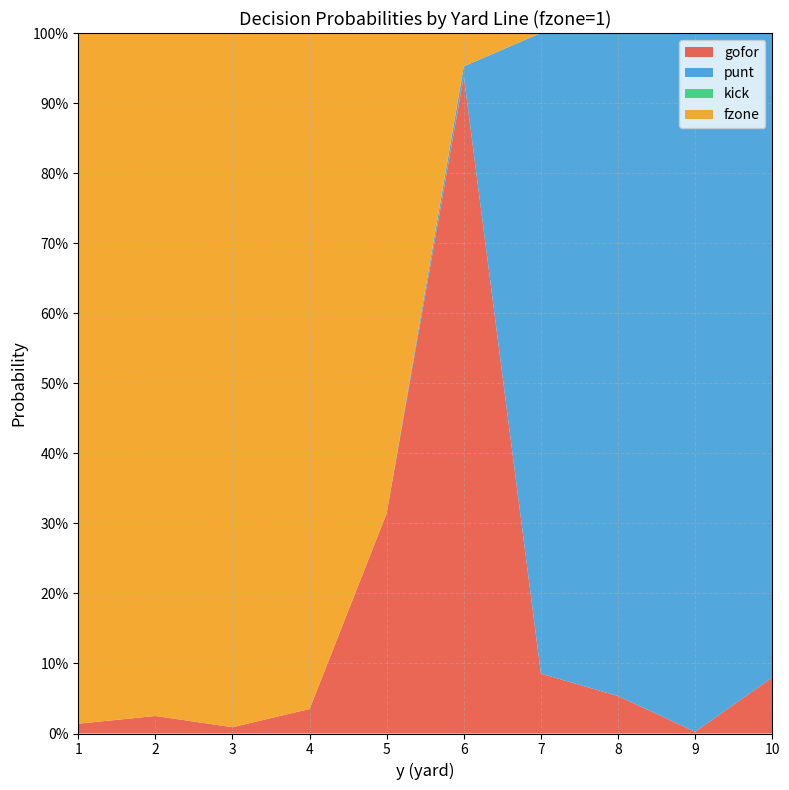

Reading left to right, list all the values displayed in this chart.

gofor: 0.0	0.0	0.0	0.0	0.3	0.9	0.1	0.1	0.0	0.1
punt: 0.0	0.0	0.0	0.0	0.0	0.0	0.9	0.9	1.0	0.9
kick: 0.0	0.0	0.0	0.0	0.0	0.0	0.0	0.0	0.0	0.0
fzone_1: 1.0	1.0	1.0	1.0	0.7	0.0	0.0	0.0	0.0	0.0